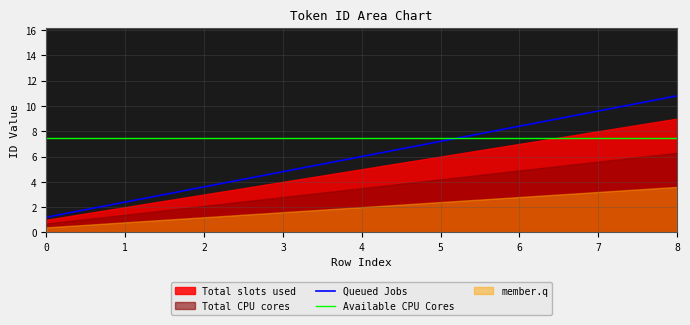

True or false: the data has more than 1 interior local peaks.

False